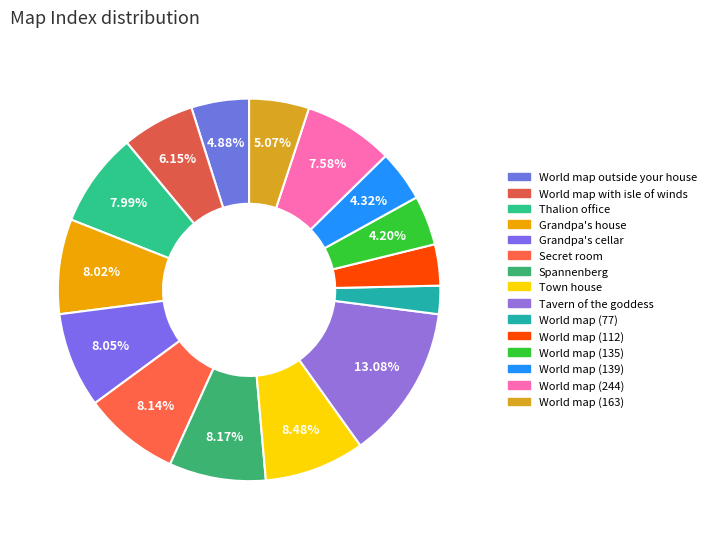

Rank the categories by value from lowest to highest.

World map (77), World map (112), World map (135), World map (139), World map outside your house, World map (163), World map with isle of winds, World map (244), Thalion office, Grandpa's house, Grandpa's cellar, Secret room, Spannenberg, Town house, Tavern of the goddess